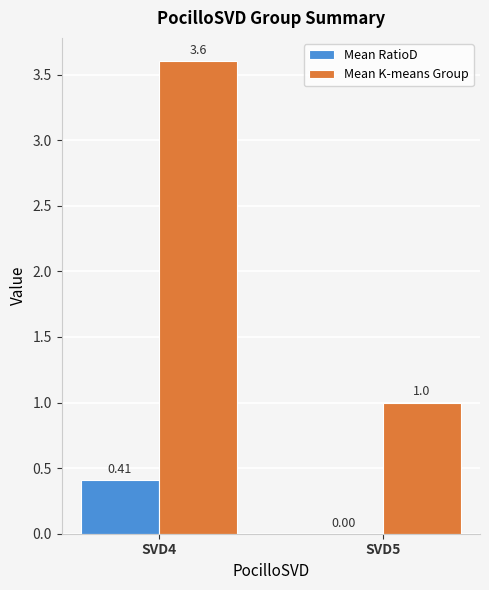

Between SVD4 and SVD5, which series saw the biggest shift?

Mean K-means Group